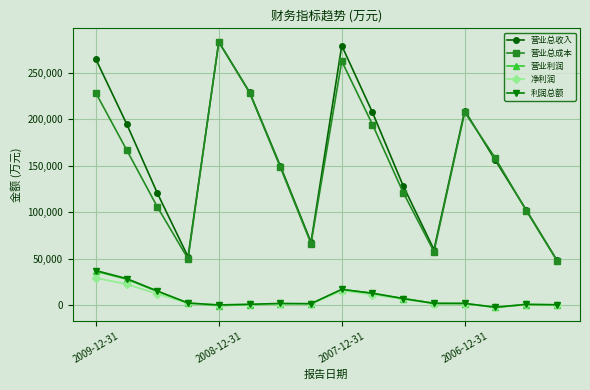

Does the chart display data point markers on the line(s)?

Yes